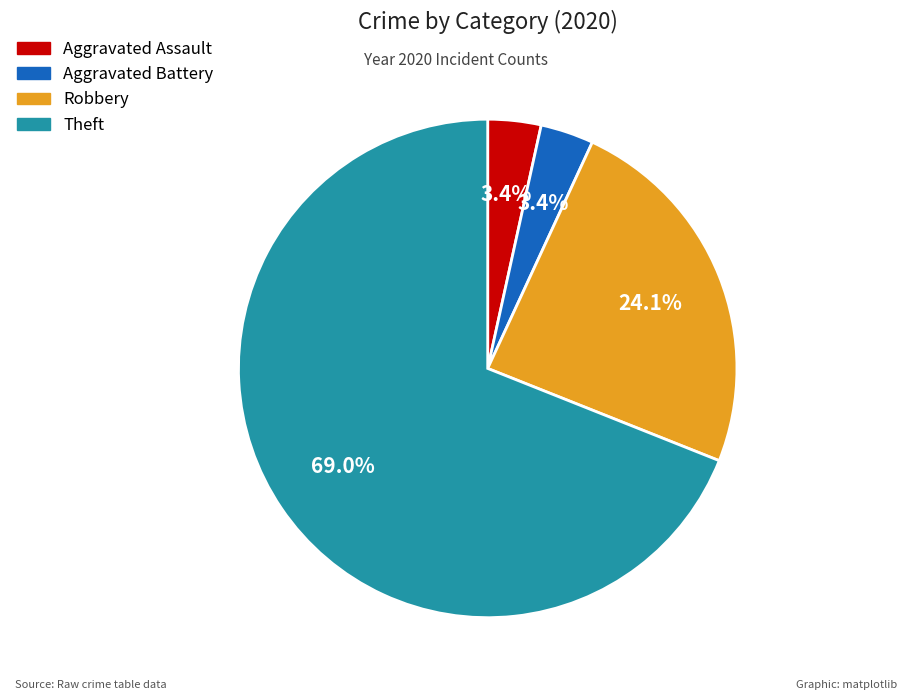

Do Aggravated Assault and Theft together represent more than half of the pie?

Yes